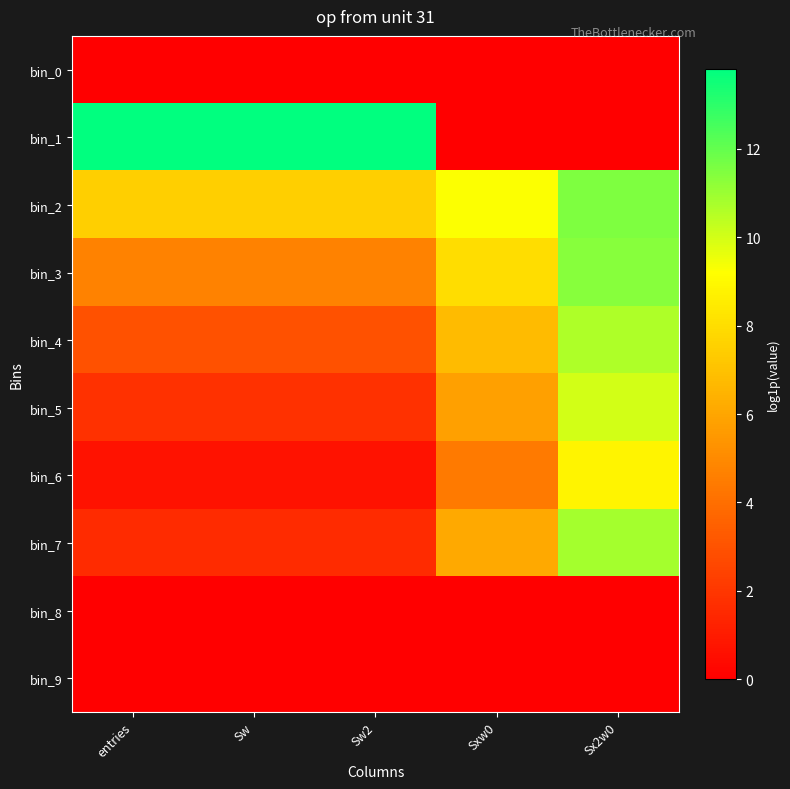

How many categories are shown in the chart?

5